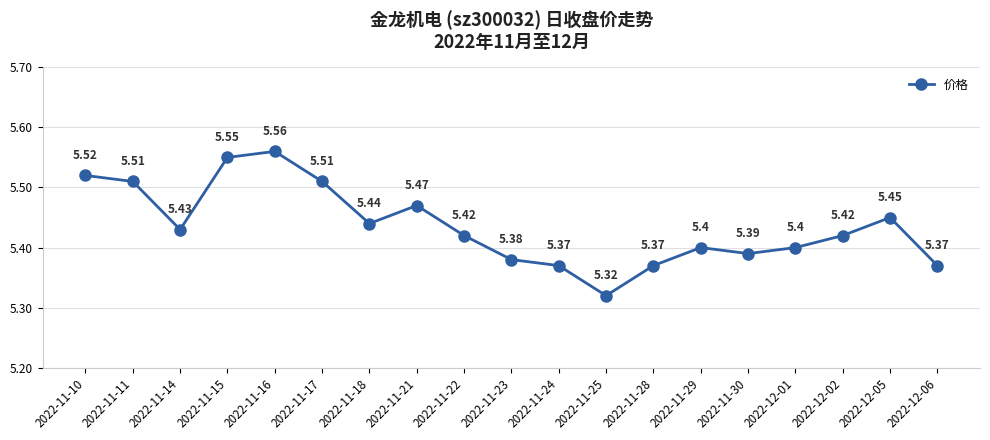

Between 2022-11-14 and 2022-11-18, which is larger?

2022-11-18